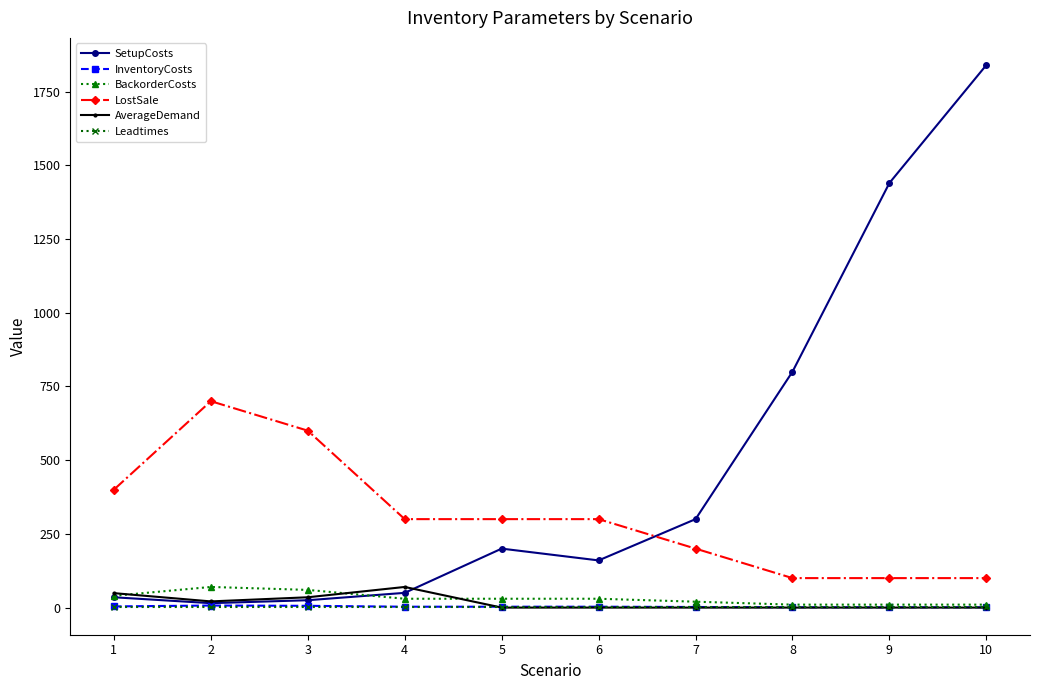

True or false: SetupCosts has more than 2 points higher than both neighbors.

False